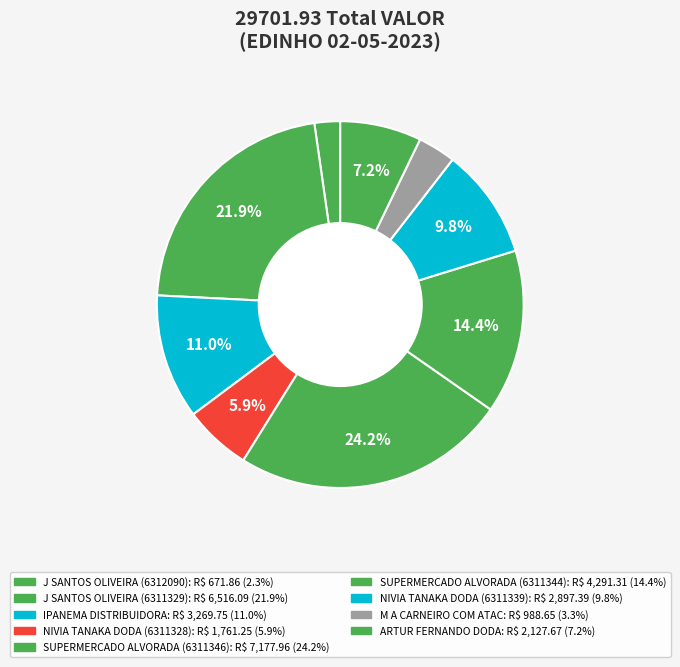

To the nearest percent, what percentage of the pie is M A CARNEIRO COM ATAC?

3%